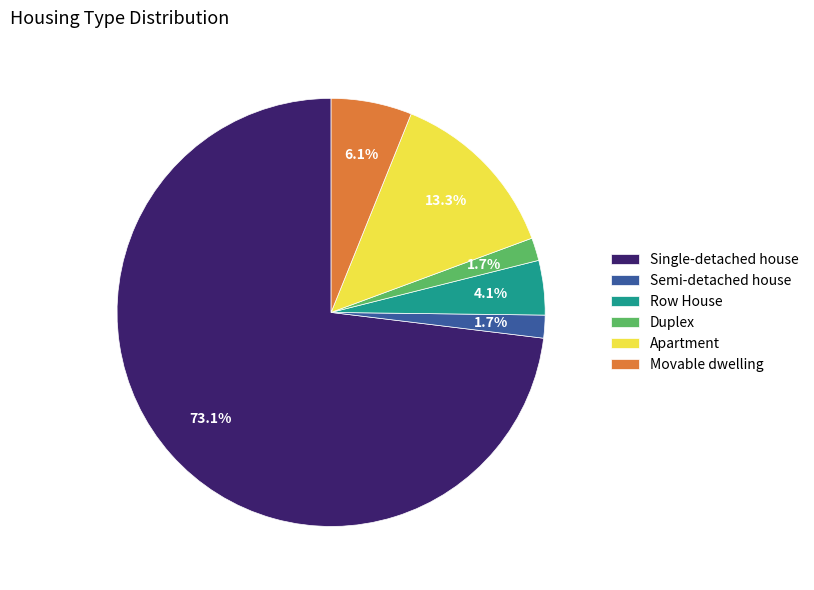

Which slice is the largest?

Single-detached house